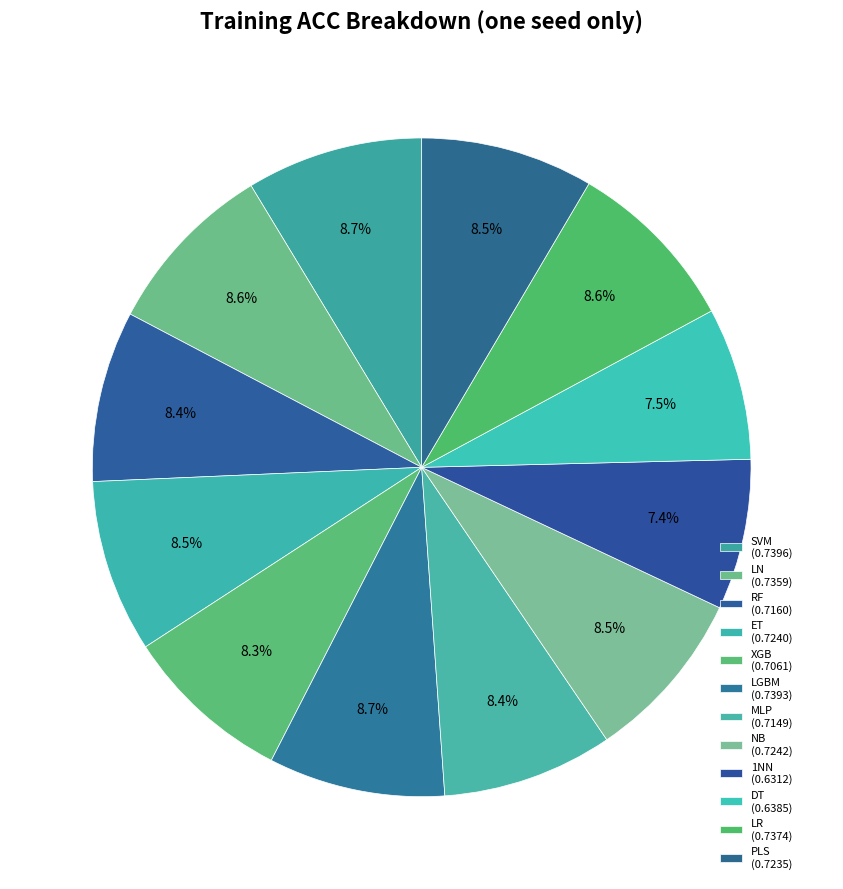

What percentage is NOT represented by LGBM?

91.3%